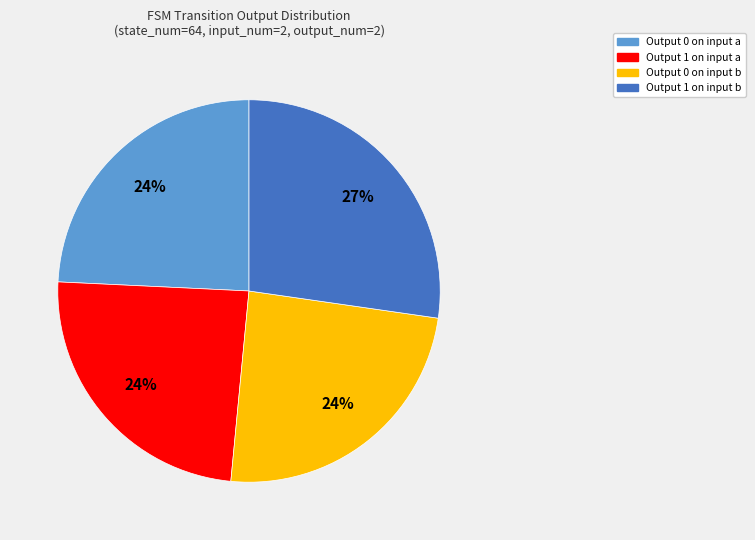

True or false: Output 1 on input b accounts for 27% of the total.

True